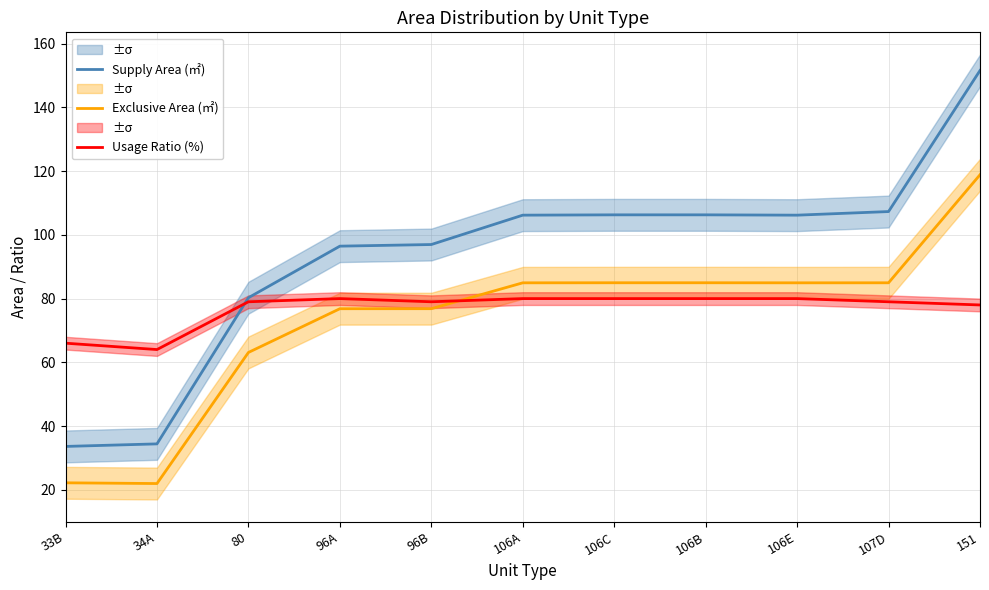

How many intersections are there between Exclusive Area (㎡) and Usage Ratio (%)?

1